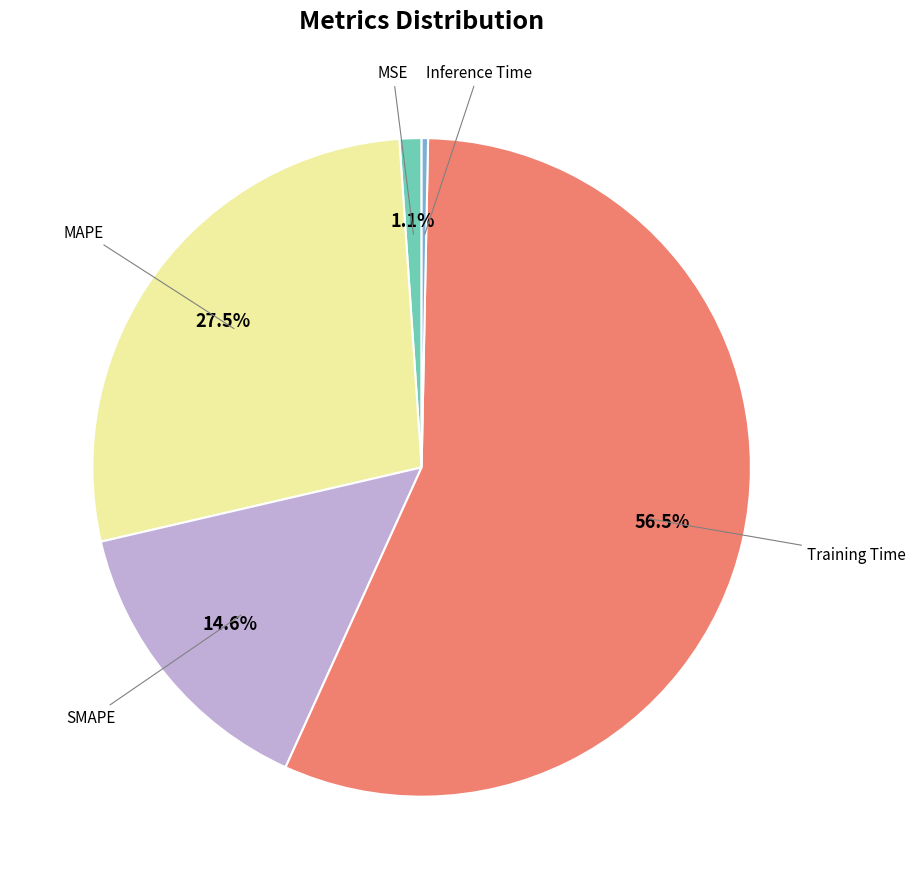

Is there any slice that represents more than half of the pie?

Yes